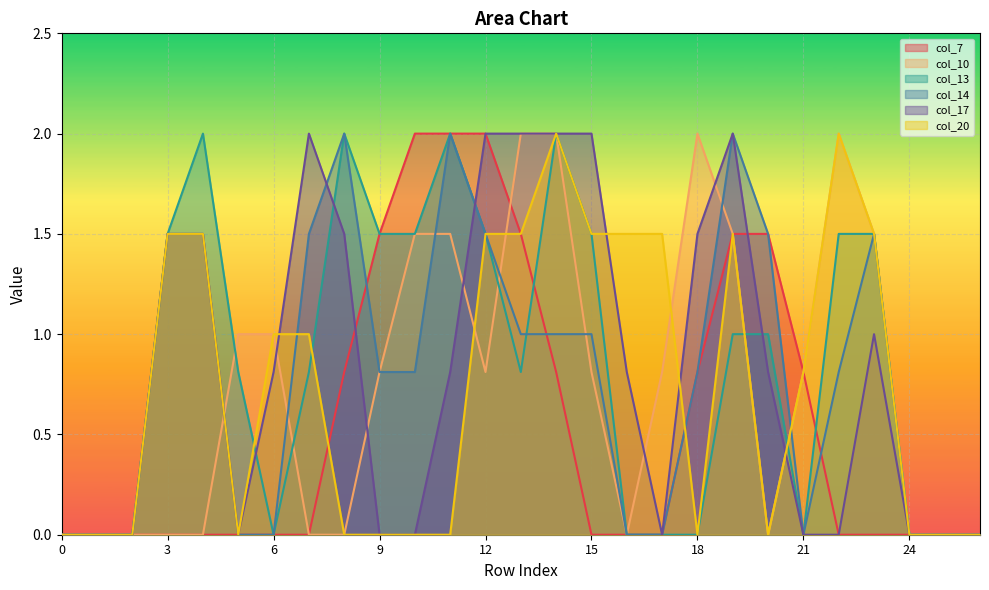

How many lines are shown in the chart?

6